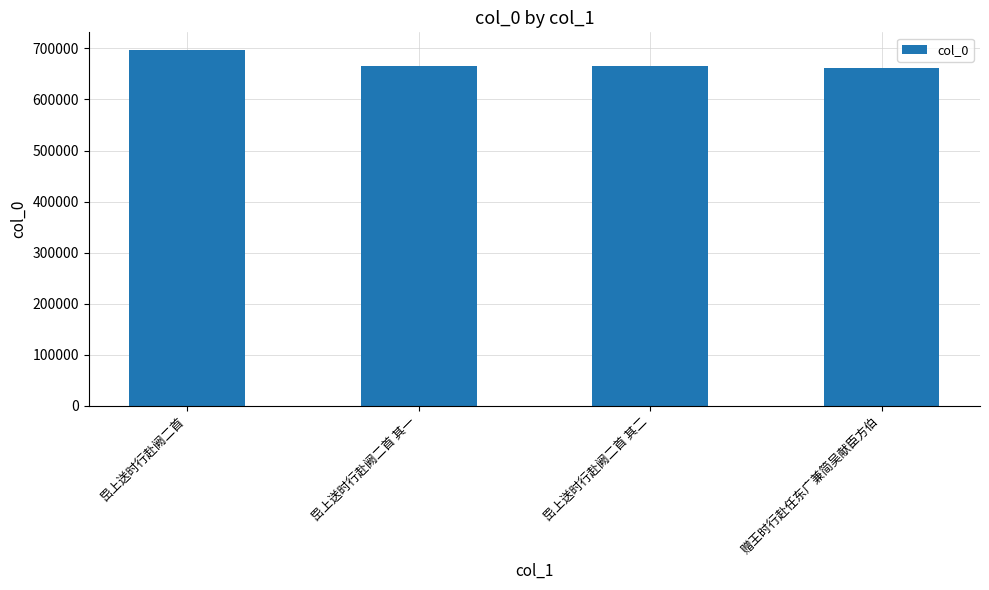

At which category does the chart reach its peak across all series?

岊上送时行赴阙二首